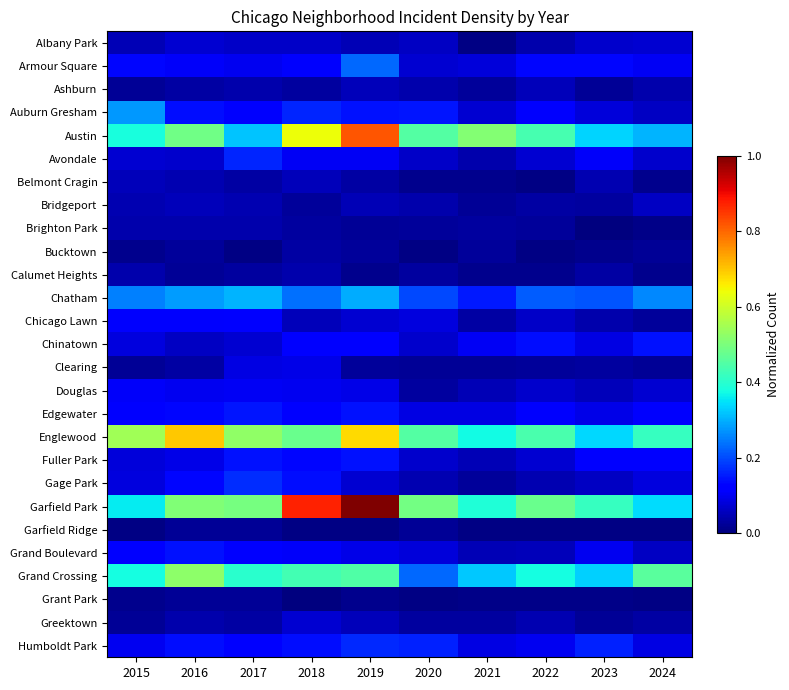

Reading left to right, extract all data points from this chart.

Albany Park: 2015=0.0	2016=0.1	2017=0.1	2018=0.1	2019=0.0	2020=0.1	2021=0.0	2022=0.0	2023=0.1	2024=0.1
Armour Square: 2015=0.1	2016=0.1	2017=0.1	2018=0.1	2019=0.2	2020=0.1	2021=0.1	2022=0.1	2023=0.1	2024=0.1
Ashburn: 2015=0.0	2016=0.0	2017=0.0	2018=0.0	2019=0.1	2020=0.0	2021=0.0	2022=0.1	2023=0.0	2024=0.0
Auburn Gresham: 2015=0.3	2016=0.1	2017=0.1	2018=0.2	2019=0.1	2020=0.1	2021=0.1	2022=0.1	2023=0.1	2024=0.1
Austin: 2015=0.4	2016=0.5	2017=0.3	2018=0.6	2019=0.8	2020=0.5	2021=0.5	2022=0.4	2023=0.3	2024=0.3
Avondale: 2015=0.1	2016=0.1	2017=0.2	2018=0.1	2019=0.1	2020=0.1	2021=0.0	2022=0.1	2023=0.1	2024=0.1
Belmont Cragin: 2015=0.1	2016=0.0	2017=0.0	2018=0.1	2019=0.0	2020=0.0	2021=0.0	2022=0.0	2023=0.0	2024=0.0
Bridgeport: 2015=0.0	2016=0.1	2017=0.0	2018=0.0	2019=0.0	2020=0.0	2021=0.0	2022=0.0	2023=0.0	2024=0.1
Brighton Park: 2015=0.0	2016=0.0	2017=0.0	2018=0.0	2019=0.0	2020=0.0	2021=0.0	2022=0.0	2023=0.0	2024=0.0
Bucktown: 2015=0.0	2016=0.0	2017=0.0	2018=0.0	2019=0.0	2020=0.0	2021=0.0	2022=0.0	2023=0.0	2024=0.0
Calumet Heights: 2015=0.0	2016=0.0	2017=0.0	2018=0.0	2019=0.0	2020=0.0	2021=0.0	2022=0.0	2023=0.0	2024=0.0
Chatham: 2015=0.2	2016=0.3	2017=0.3	2018=0.2	2019=0.3	2020=0.2	2021=0.2	2022=0.2	2023=0.2	2024=0.3
Chicago Lawn: 2015=0.1	2016=0.1	2017=0.1	2018=0.1	2019=0.1	2020=0.1	2021=0.0	2022=0.1	2023=0.0	2024=0.0
Chinatown: 2015=0.1	2016=0.1	2017=0.1	2018=0.1	2019=0.1	2020=0.1	2021=0.1	2022=0.1	2023=0.1	2024=0.1
Clearing: 2015=0.0	2016=0.0	2017=0.1	2018=0.1	2019=0.0	2020=0.0	2021=0.0	2022=0.0	2023=0.0	2024=0.0
Douglas: 2015=0.1	2016=0.1	2017=0.1	2018=0.1	2019=0.1	2020=0.0	2021=0.0	2022=0.1	2023=0.1	2024=0.1
Edgewater: 2015=0.1	2016=0.1	2017=0.1	2018=0.1	2019=0.1	2020=0.1	2021=0.1	2022=0.1	2023=0.1	2024=0.1
Englewood: 2015=0.5	2016=0.7	2017=0.5	2018=0.5	2019=0.7	2020=0.5	2021=0.4	2022=0.4	2023=0.3	2024=0.4
Fuller Park: 2015=0.1	2016=0.1	2017=0.1	2018=0.1	2019=0.1	2020=0.1	2021=0.0	2022=0.1	2023=0.1	2024=0.1
Gage Park: 2015=0.1	2016=0.1	2017=0.2	2018=0.1	2019=0.1	2020=0.0	2021=0.0	2022=0.0	2023=0.1	2024=0.1
Garfield Park: 2015=0.4	2016=0.5	2017=0.5	2018=0.9	2019=1.0	2020=0.5	2021=0.4	2022=0.5	2023=0.4	2024=0.3
Garfield Ridge: 2015=0.0	2016=0.0	2017=0.0	2018=0.0	2019=0.0	2020=0.0	2021=0.0	2022=0.0	2023=0.0	2024=0.0
Grand Boulevard: 2015=0.1	2016=0.1	2017=0.1	2018=0.1	2019=0.1	2020=0.1	2021=0.0	2022=0.1	2023=0.1	2024=0.1
Grand Crossing: 2015=0.4	2016=0.5	2017=0.4	2018=0.4	2019=0.4	2020=0.2	2021=0.3	2022=0.4	2023=0.3	2024=0.5
Grant Park: 2015=0.0	2016=0.0	2017=0.0	2018=0.0	2019=0.0	2020=0.0	2021=0.0	2022=0.0	2023=0.0	2024=0.0
Greektown: 2015=0.0	2016=0.0	2017=0.0	2018=0.1	2019=0.1	2020=0.0	2021=0.0	2022=0.0	2023=0.0	2024=0.0
Humboldt Park: 2015=0.1	2016=0.1	2017=0.1	2018=0.1	2019=0.2	2020=0.2	2021=0.1	2022=0.1	2023=0.2	2024=0.1